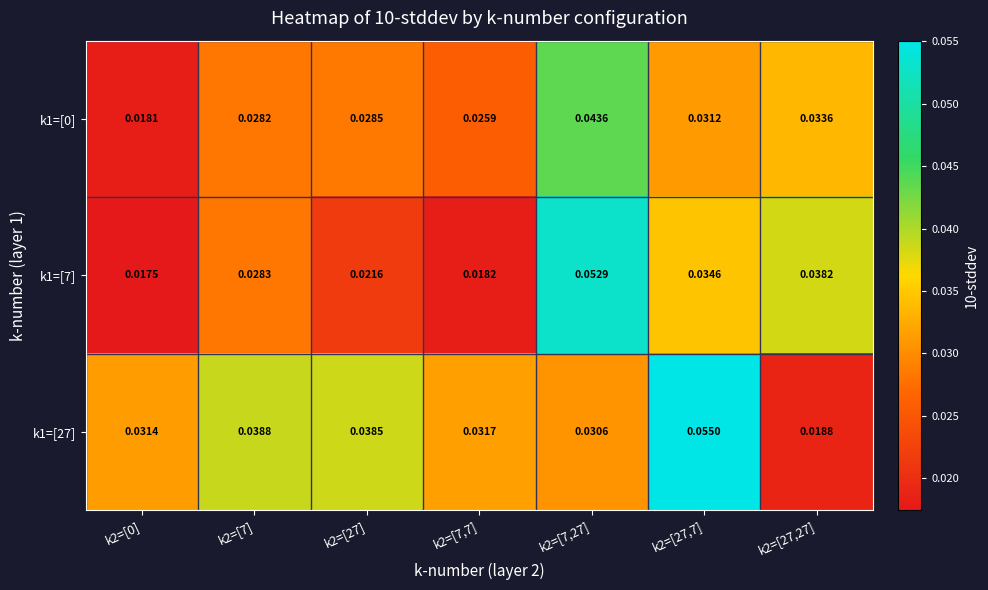

Is the value of k1=[27] at k2=[7,27] greater than the value of k1=[7] at k2=[27,27]?

No